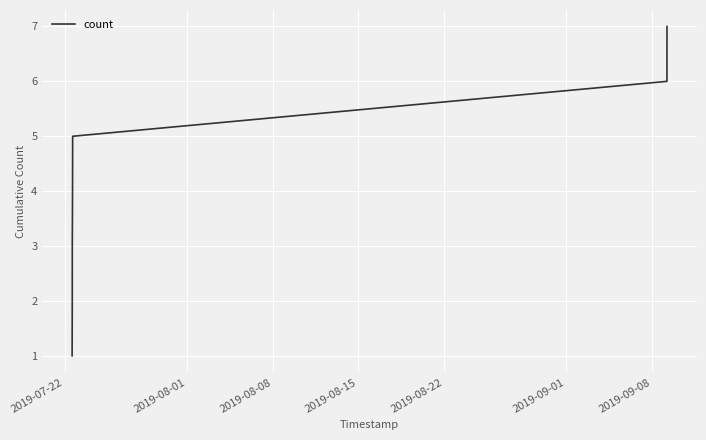

What is the sum of all values?

28